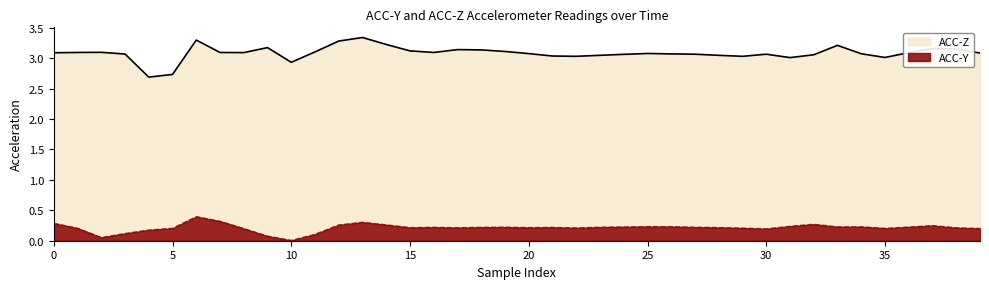

At which label does ACC-Y reach its minimum?

10